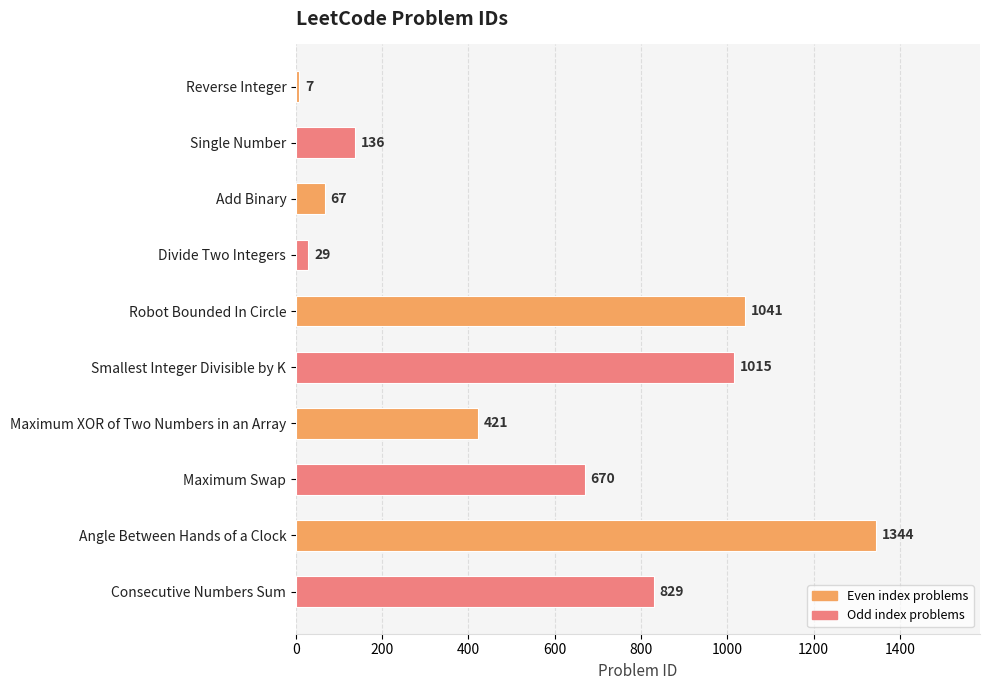

List the labels in order of value, largest first.

Angle Between Hands of a Clock, Robot Bounded In Circle, Smallest Integer Divisible by K, Consecutive Numbers Sum, Maximum Swap, Maximum XOR of Two Numbers in an Array, Single Number, Add Binary, Divide Two Integers, Reverse Integer